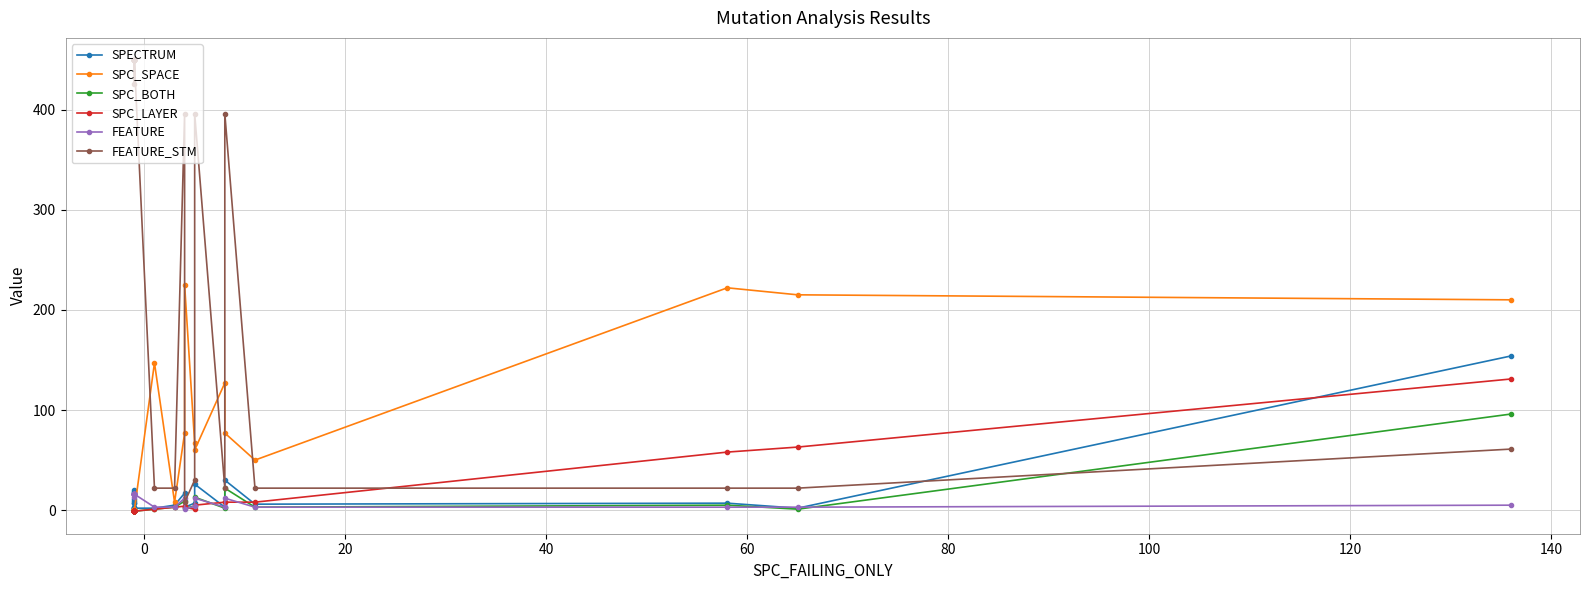

What is the maximum value shown in the chart?

449